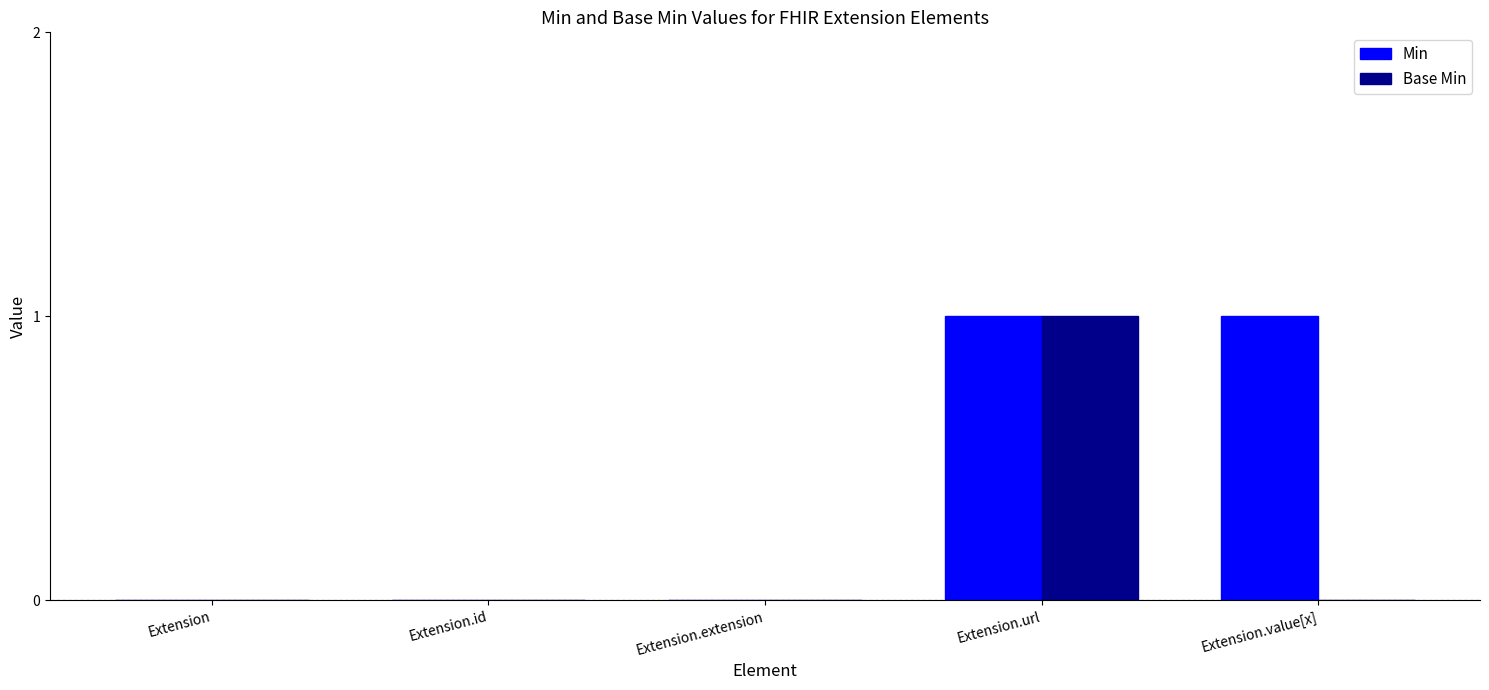

Reading left to right, extract all data points from this chart.

Min: Extension=0	Extension.id=0	Extension.extension=0	Extension.url=1	Extension.value[x]=1
Base Min: Extension=0	Extension.id=0	Extension.extension=0	Extension.url=1	Extension.value[x]=0